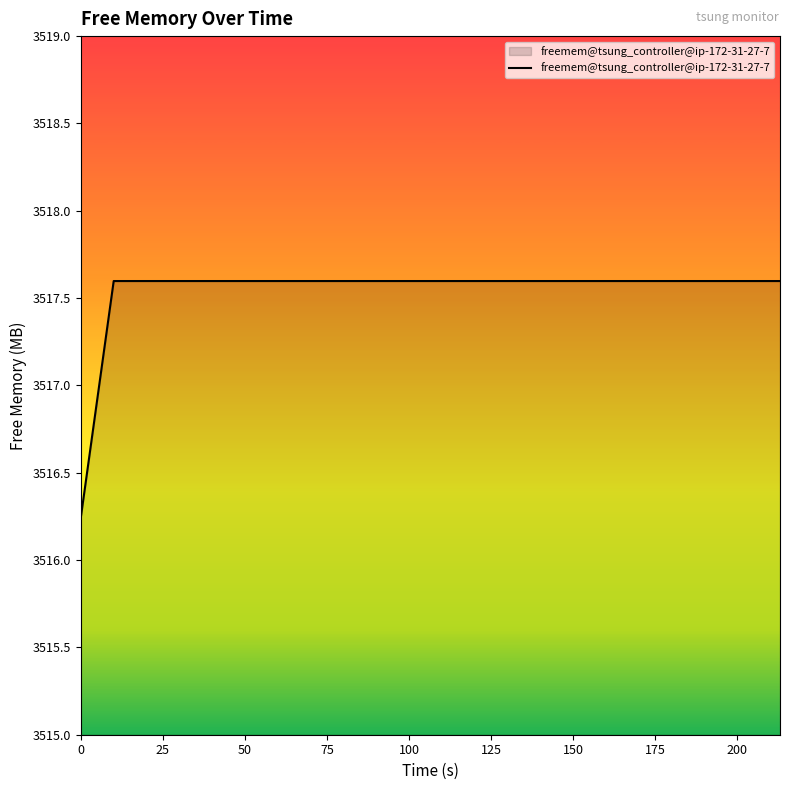

What is the difference between the maximum and minimum values?

1.4